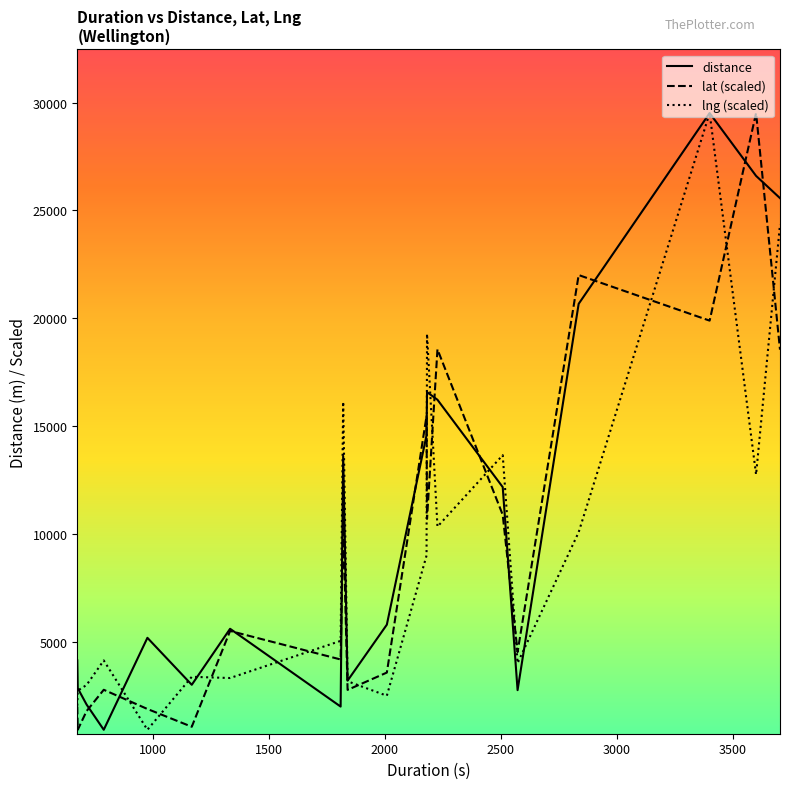

Which series has the largest total across all categories?

distance